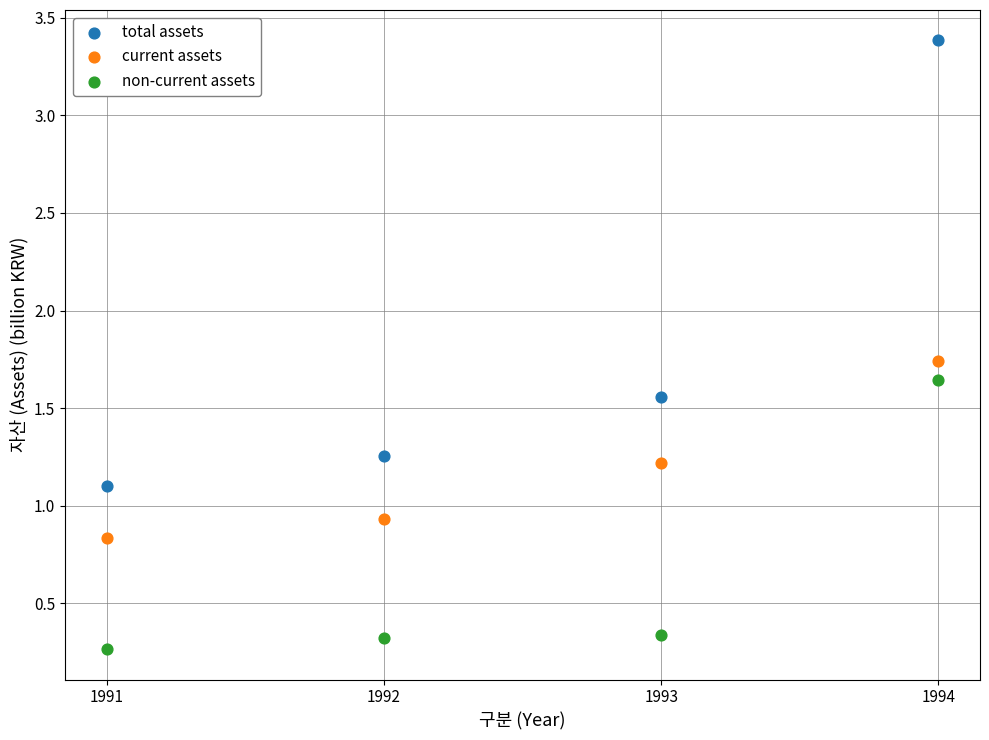

Which series reaches the minimum Y coordinate?

non-current assets